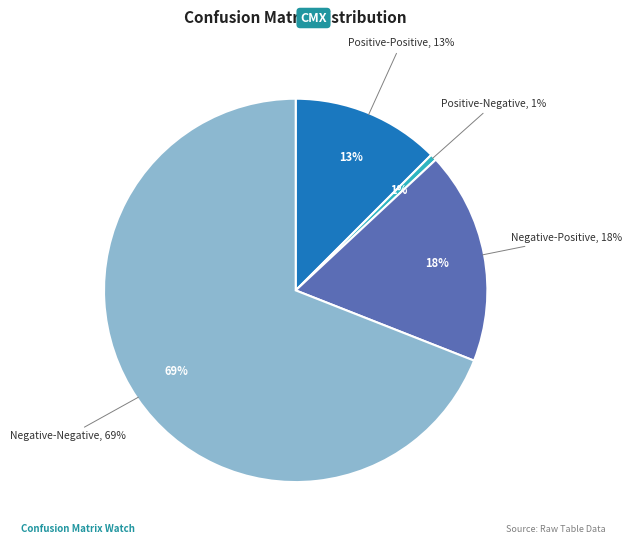

What percentage is NOT represented by Negative-Negative?

31.0%